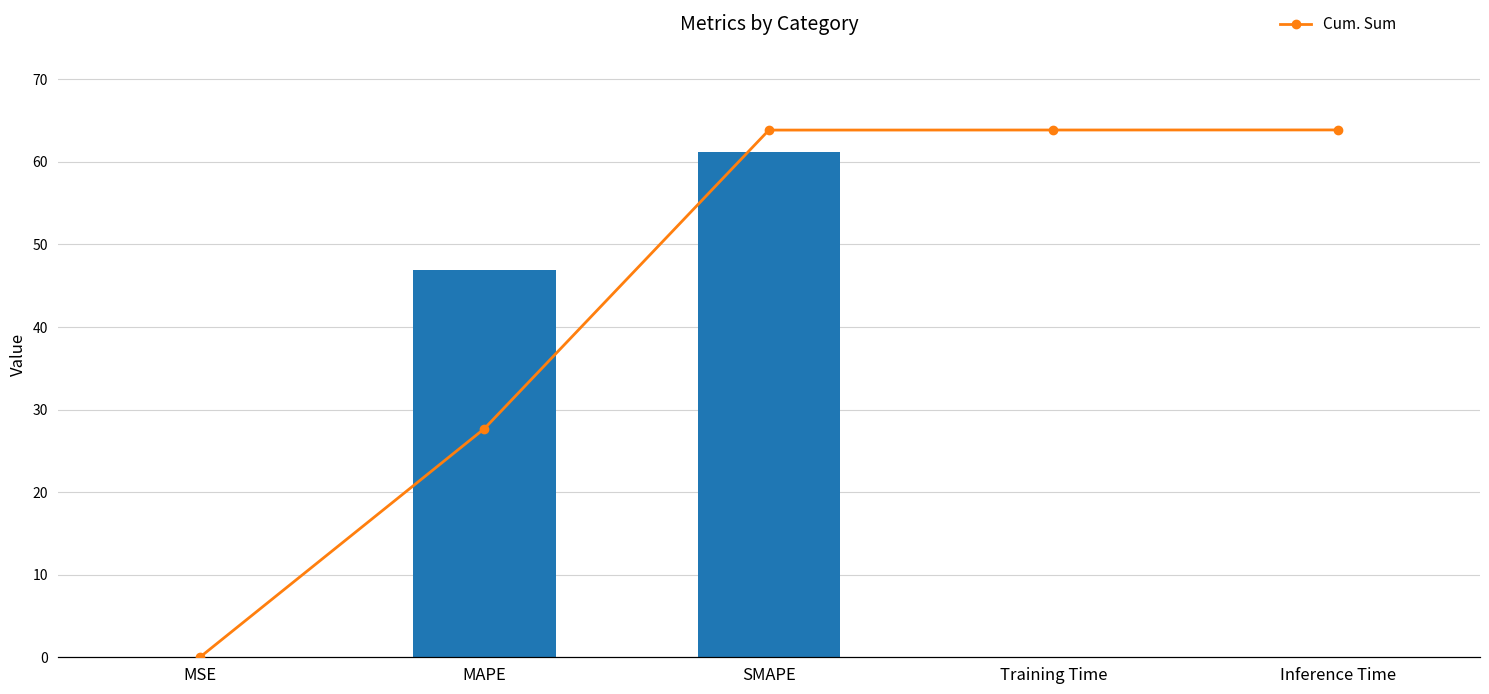

True or false: Cum. Sum has a value of 61.2 at Training Time.

True